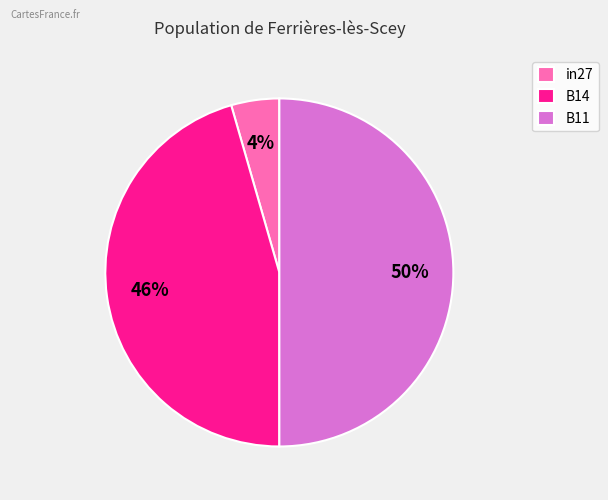

Count the number of slices in the pie.

3